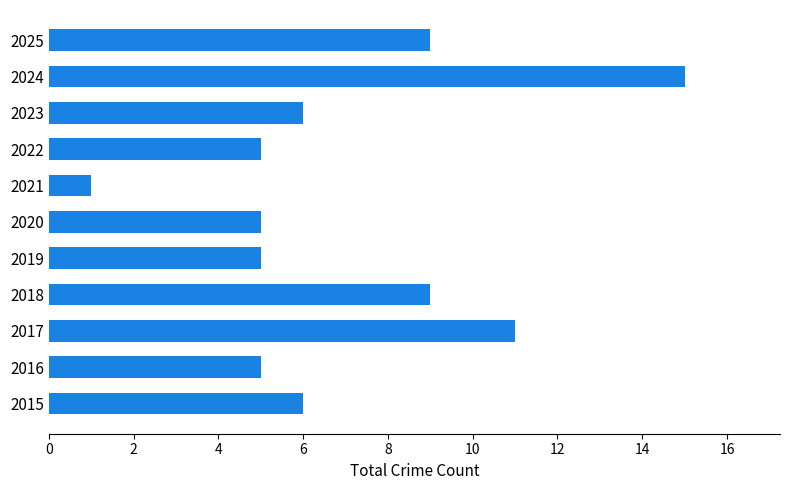

What is the difference between the second highest and second lowest values?

6